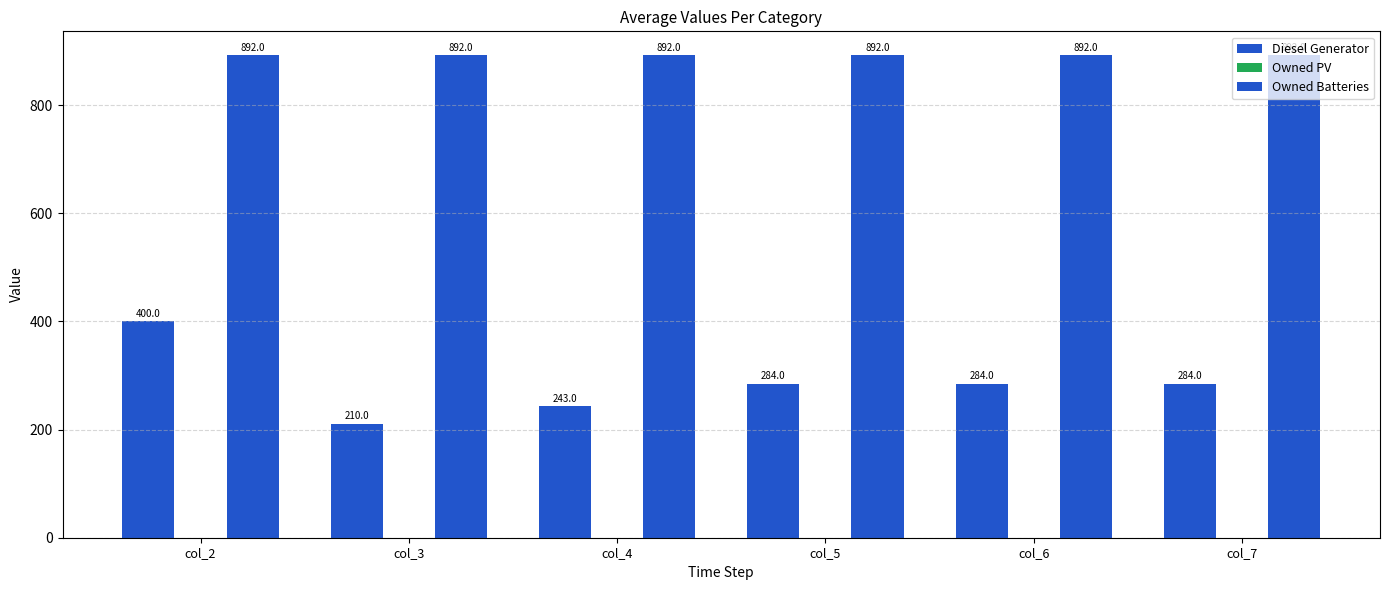

How many series are shown in this chart?

2